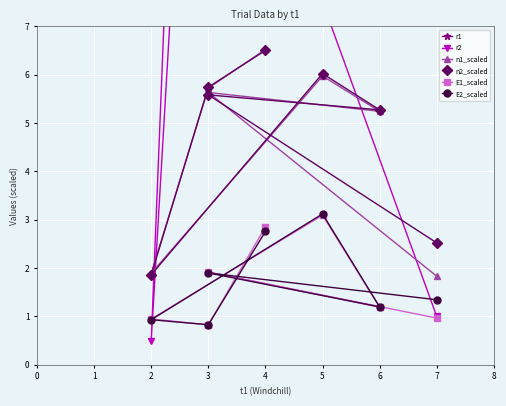

Which series ends up on top after the final intersection of n2_scaled and r2?

n2_scaled